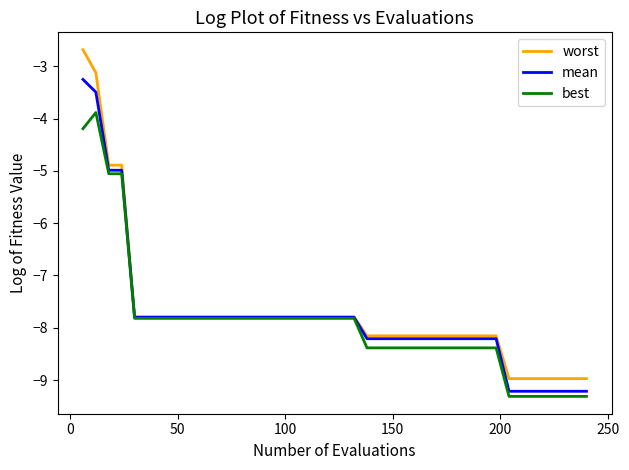

Which series has the widest spread of values?

worst